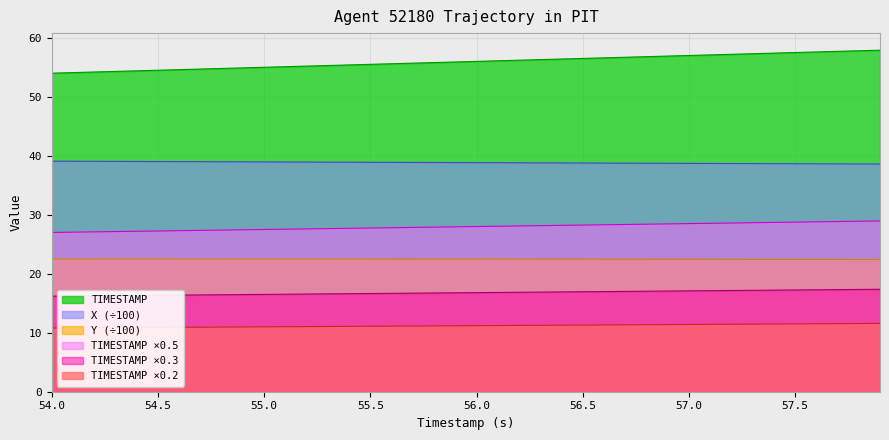

What is the minimum value for TIMESTAMP?

54.0